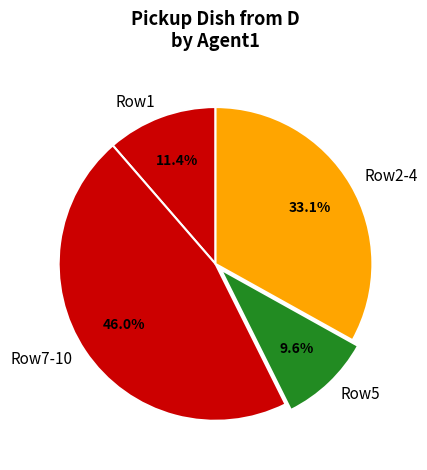

Rank the categories by value from highest to lowest.

Row7-10, Row2-4, Row1, Row5